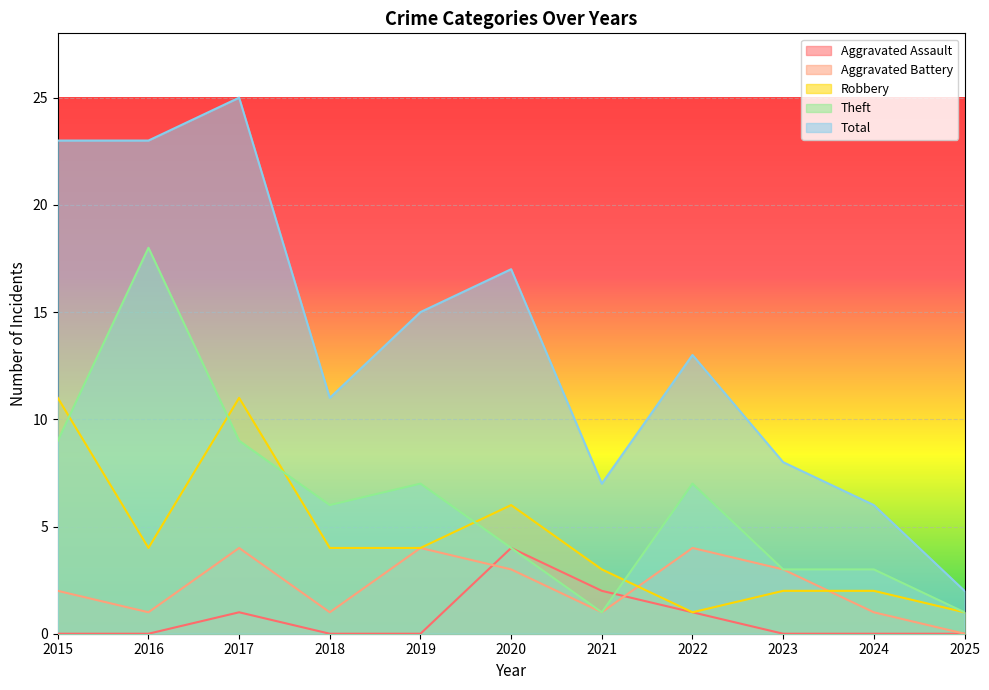

At which category does Theft reach its first local peak?

2016